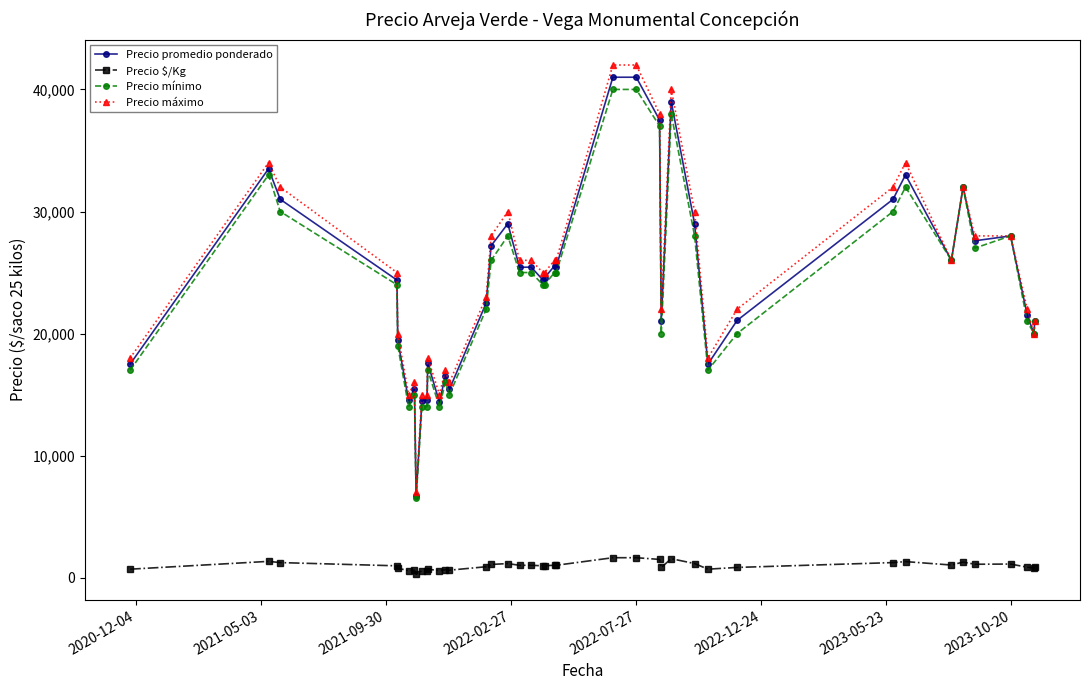

What is the maximum value for Precio máximo?

42000